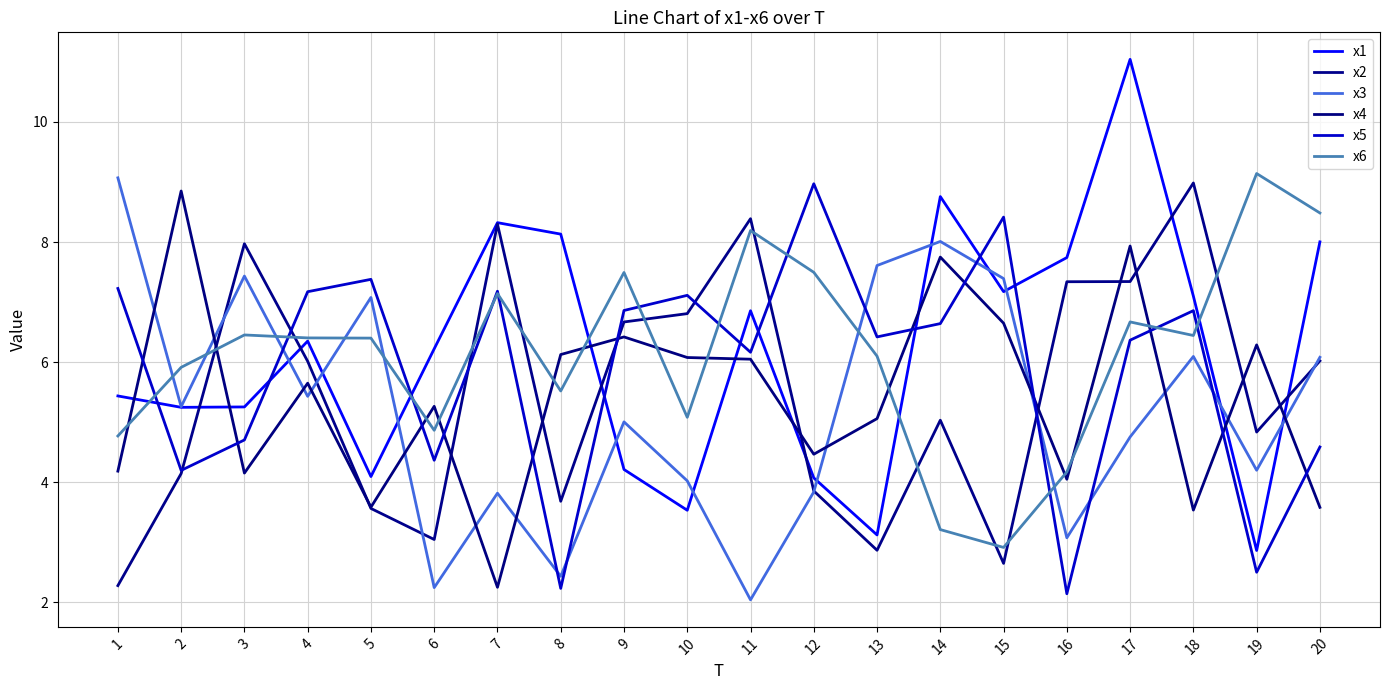

How many lines are shown in the chart?

6